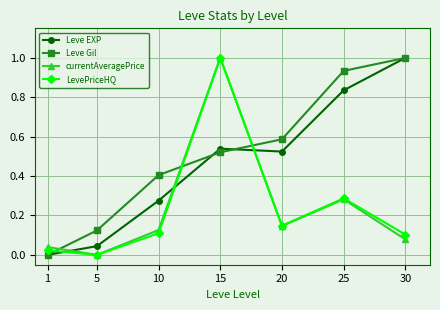

Which series has the largest total across all categories?

Leve Gil